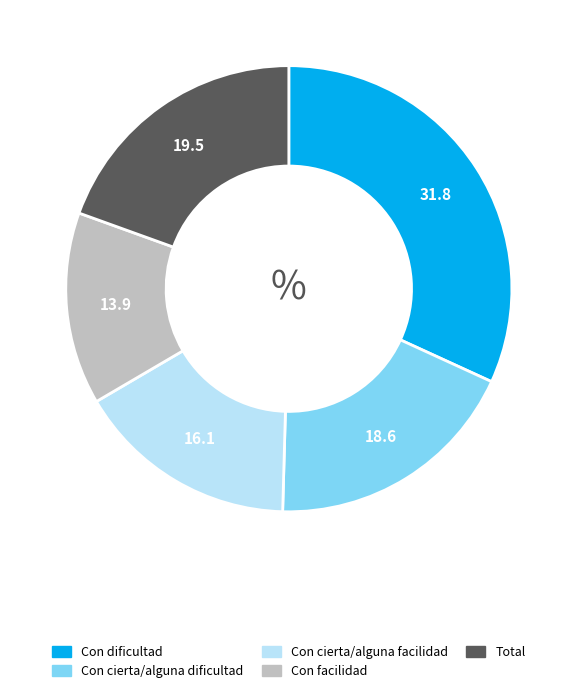

Rank the categories by value from highest to lowest.

Con dificultad, Total, Con cierta/alguna dificultad, Con cierta/alguna facilidad, Con facilidad